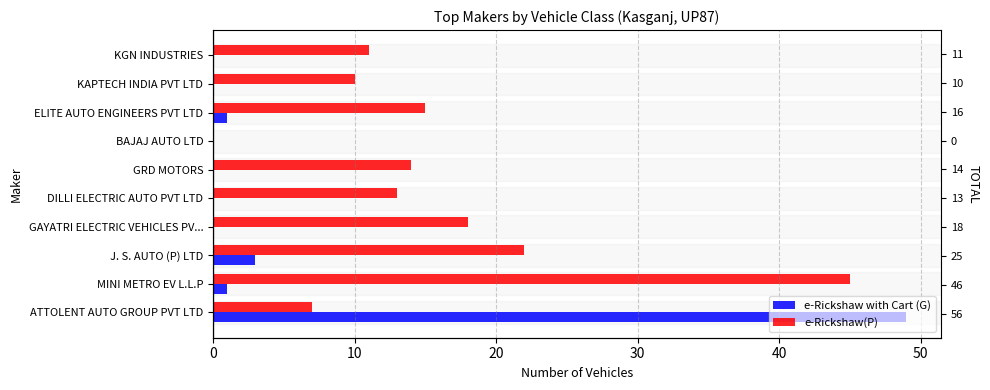

What is the greatest value displayed?

49